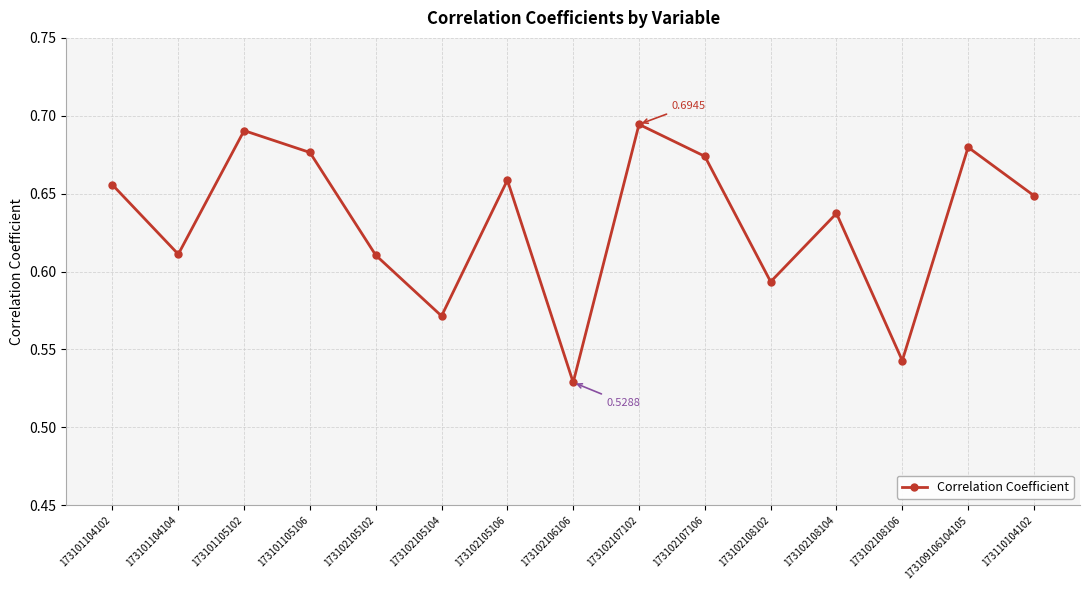

What is the change in value from 173102106106 to 173102108102?

+0.1